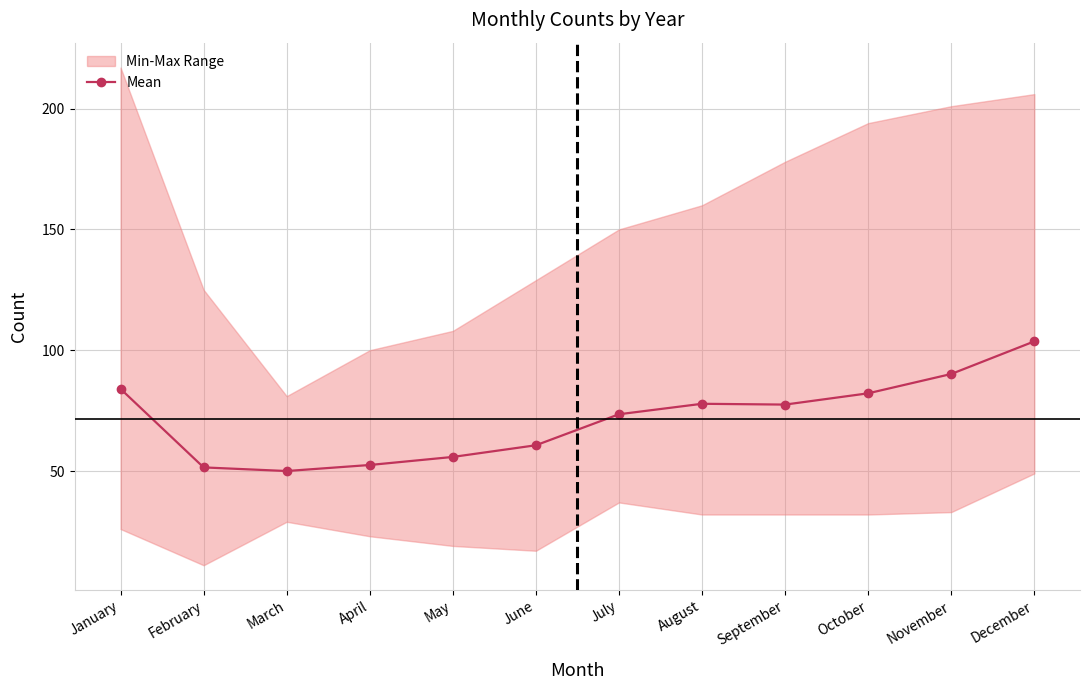

Rank the categories by value from lowest to highest.

March, February, April, May, June, July, September, August, October, January, November, December